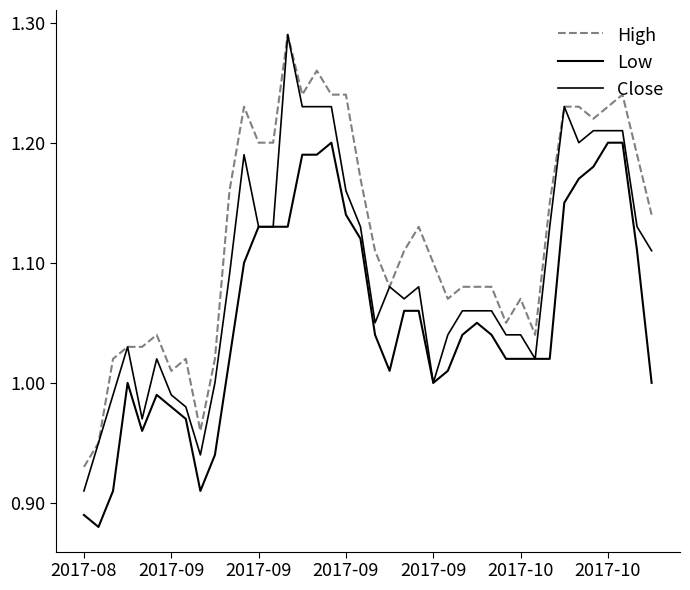

True or false: Close and Low cross at least once.

False